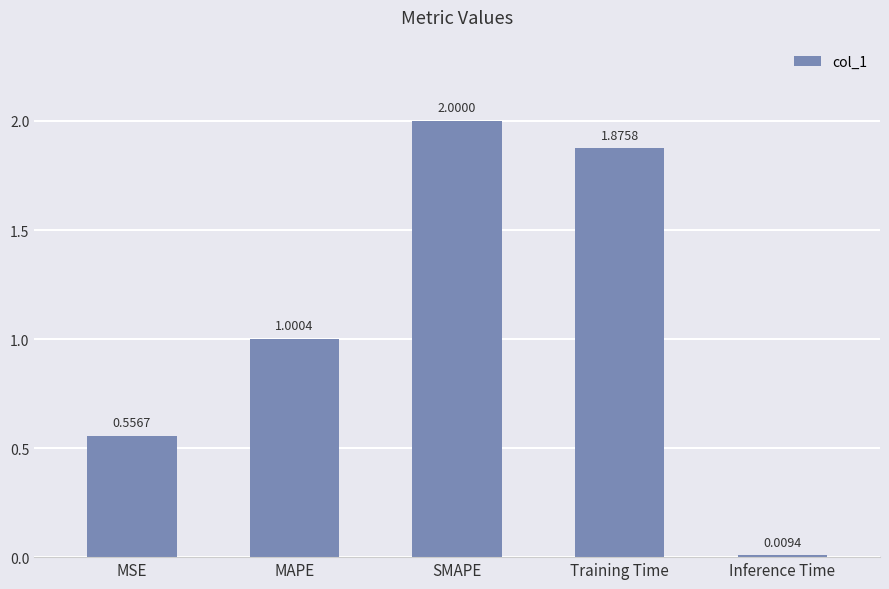

True or false: the data shows 0.6 at MAPE.

False